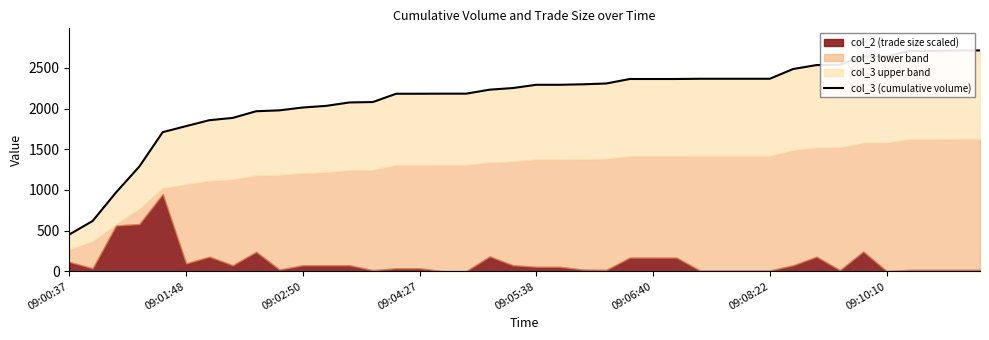

Reading right to left, extract all data points from this chart.

2714	2714	2709	2709	2639	2638	2540	2534	2486	2366	2366	2366	2366	2363	2363	2363	2308	2298	2292	2292	2252	2232	2183	2183	2182	2182	2080	2075	2033	2013	1978	1967	1885	1857	1784	1710	1288	969	619	453